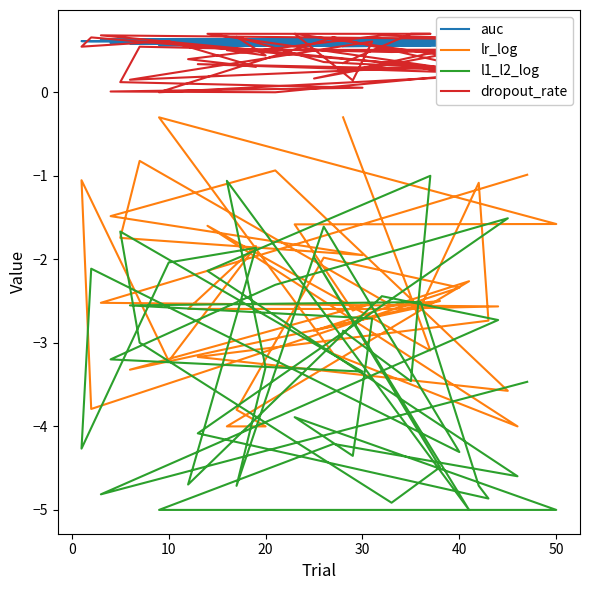

What are all the series names shown in the legend?

auc, lr_log, l1_l2_log, dropout_rate